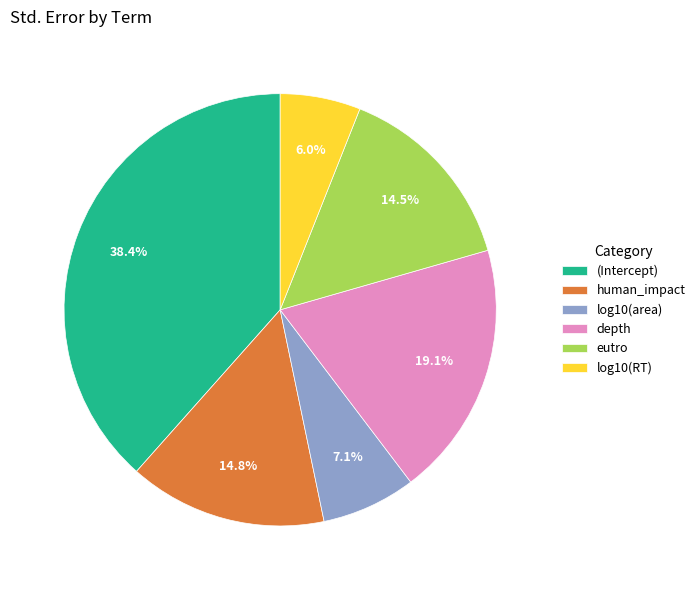

What is the largest slice in the pie chart?

(Intercept)